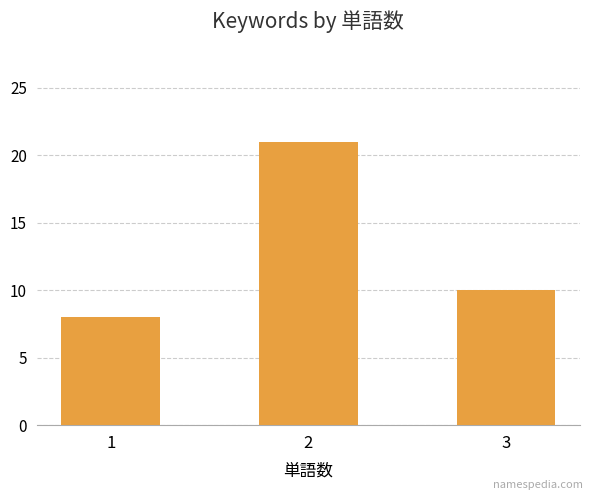

Reading left to right, extract all data points from this chart.

1=8	2=21	3=10